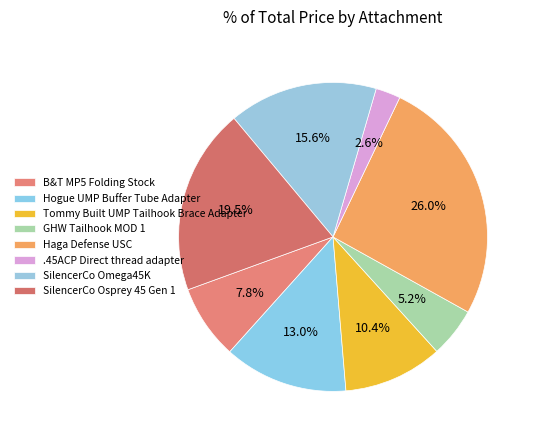

How many slices are in this pie chart?

8